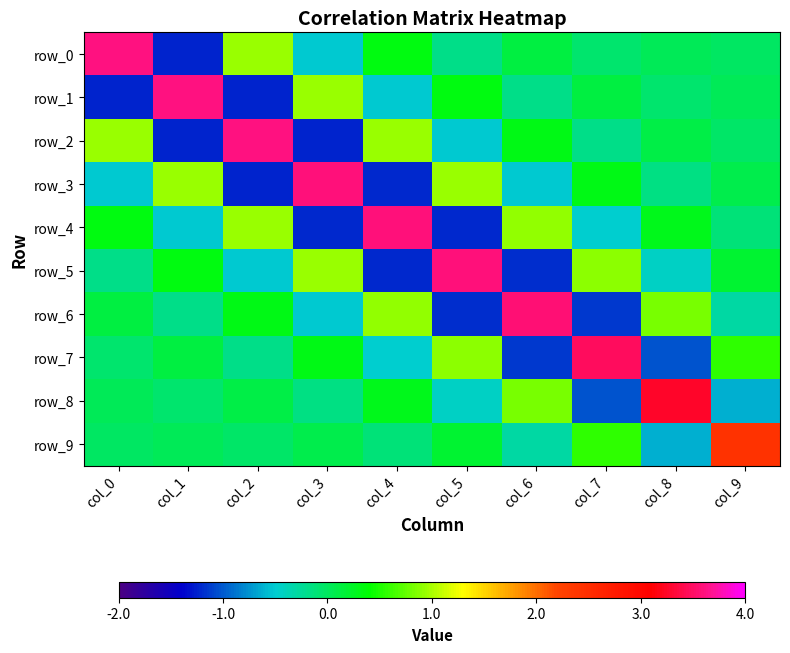

How many positive values does the row_3 series have?

5